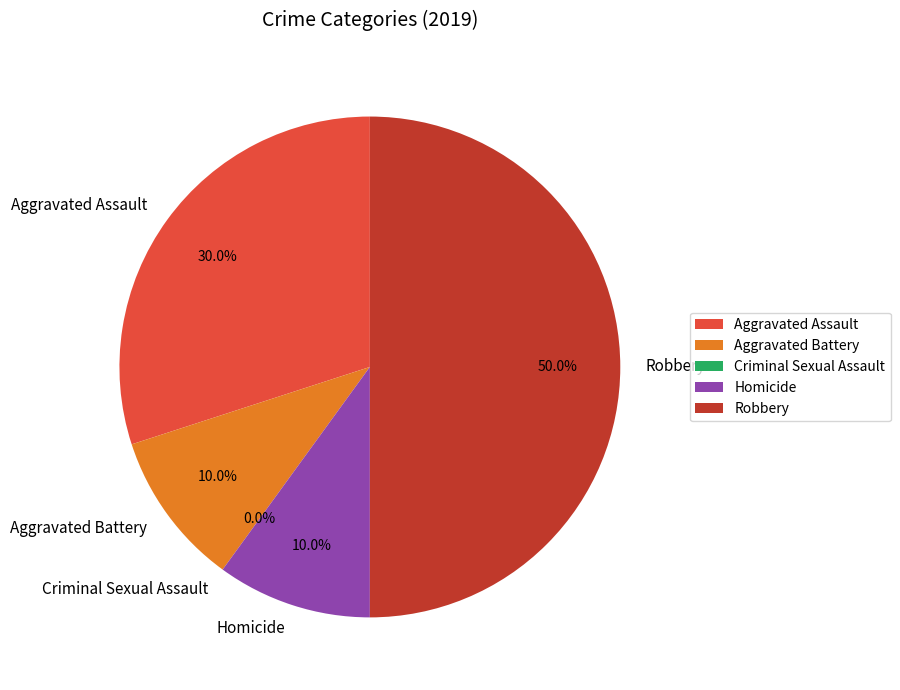

What is the smallest slice in the pie chart?

Criminal Sexual Assault